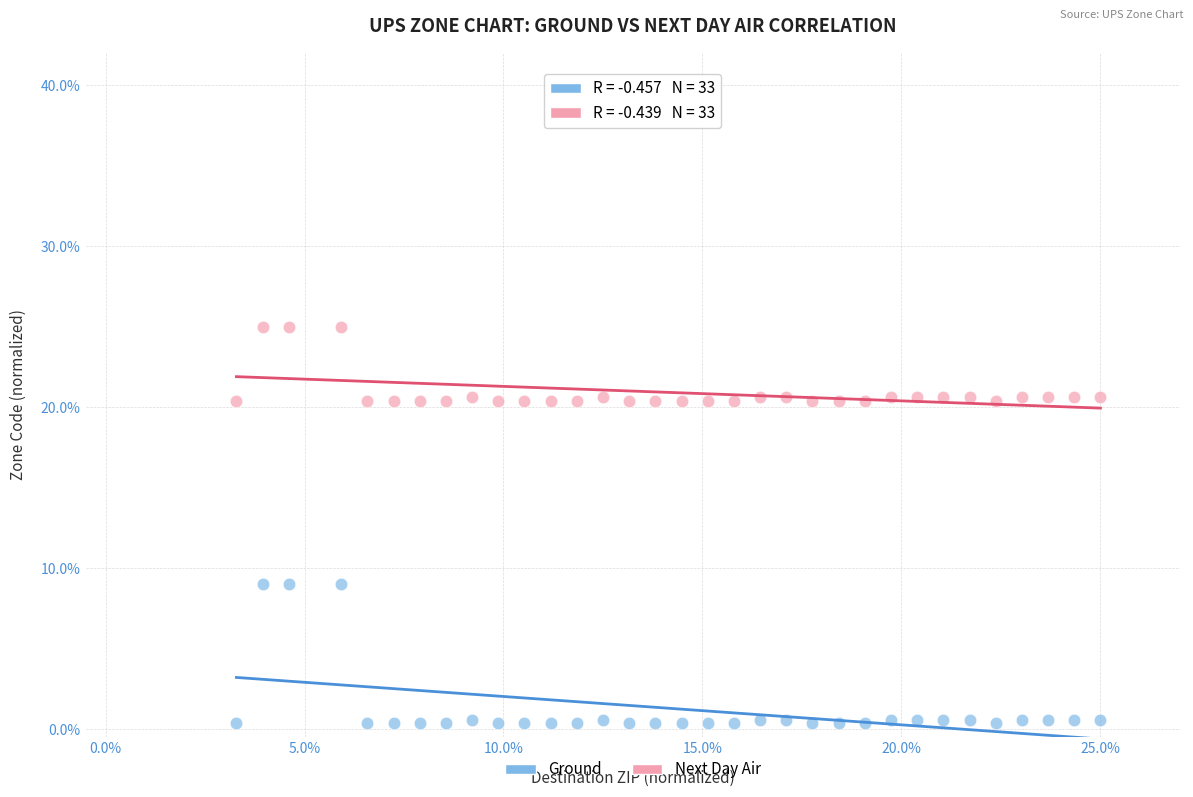

Across all data points, what is the range of X values (max minus min)?

21.7